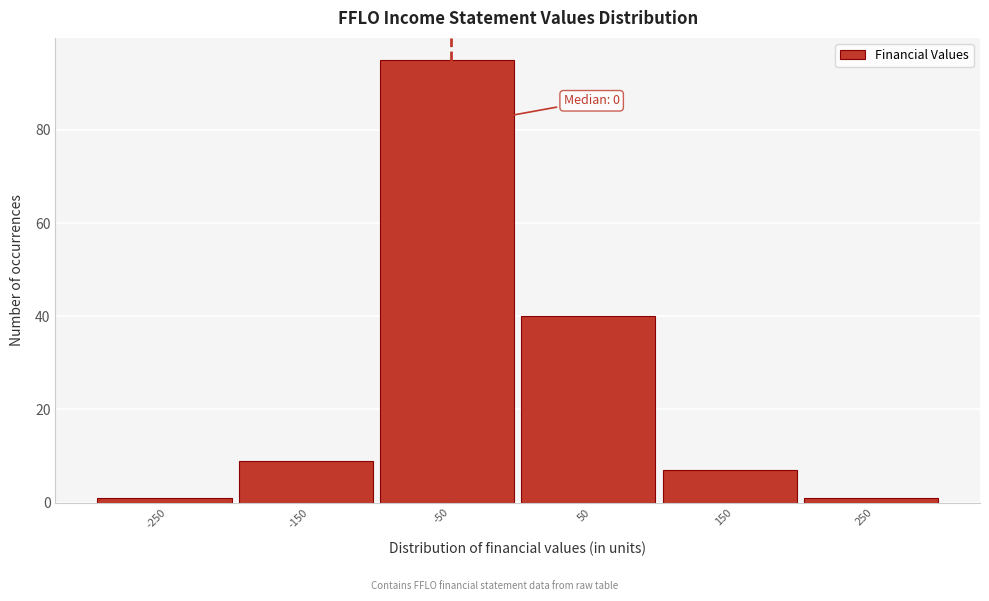

Reading left to right, transcribe all the data shown in this chart.

1	9	95	40	7	1